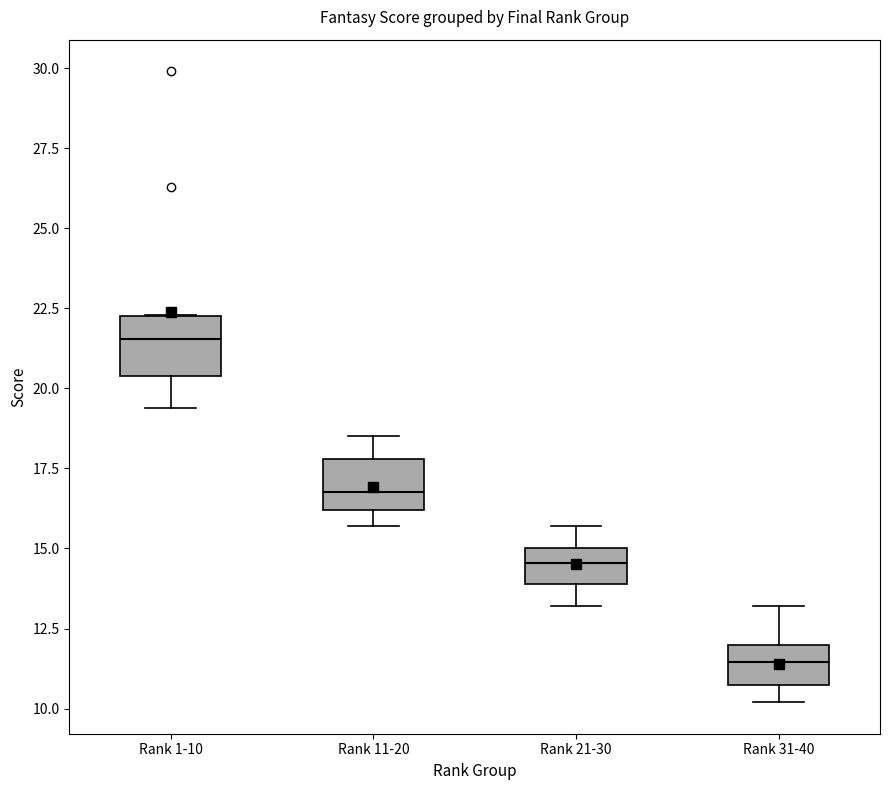

Reading left to right, transcribe this box plot: for each box, give where its median line is, the range the box spans, and where its two whiskers end, as read against the y-axis. The values are not printed on the chart, so give them approximately, as read against the axis.

Rank 1-10: median 21.5, box 20.5 to 22.5, whiskers 19.5 to 22.5
Rank 11-20: median 17.0, box 16.0 to 18.0, whiskers 15.5 to 18.5
Rank 21-30: median 14.5, box 14.0 to 15.0, whiskers 13.0 to 15.5
Rank 31-40: median 11.5, box 10.5 to 12.0, whiskers 10.0 to 13.0